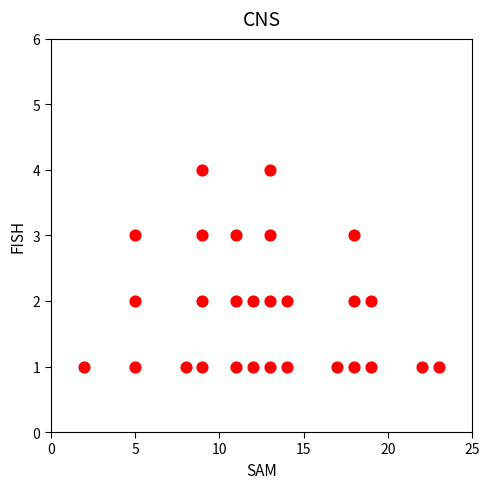

What is the range of X values (max minus min)?

21